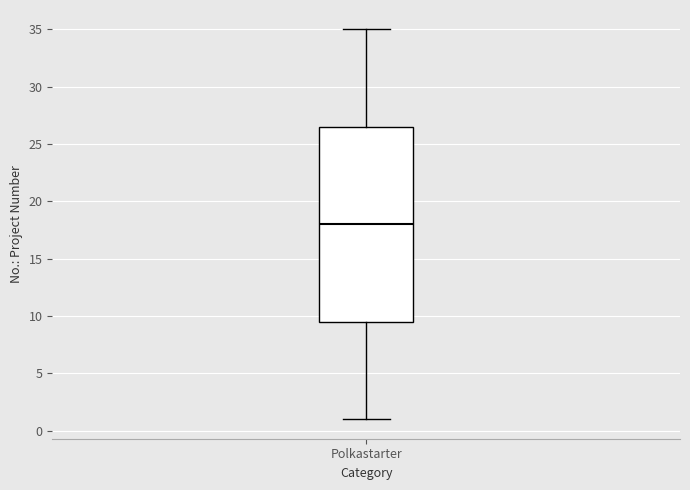

Read this box plot against the y-axis: the position of the median line, the range covered by the box, and the ends of both whiskers. The values are not printed on the chart, so give them approximately, as read against the axis.

median 18.0, box 9.5 to 26.5, whiskers 1.0 to 35.0